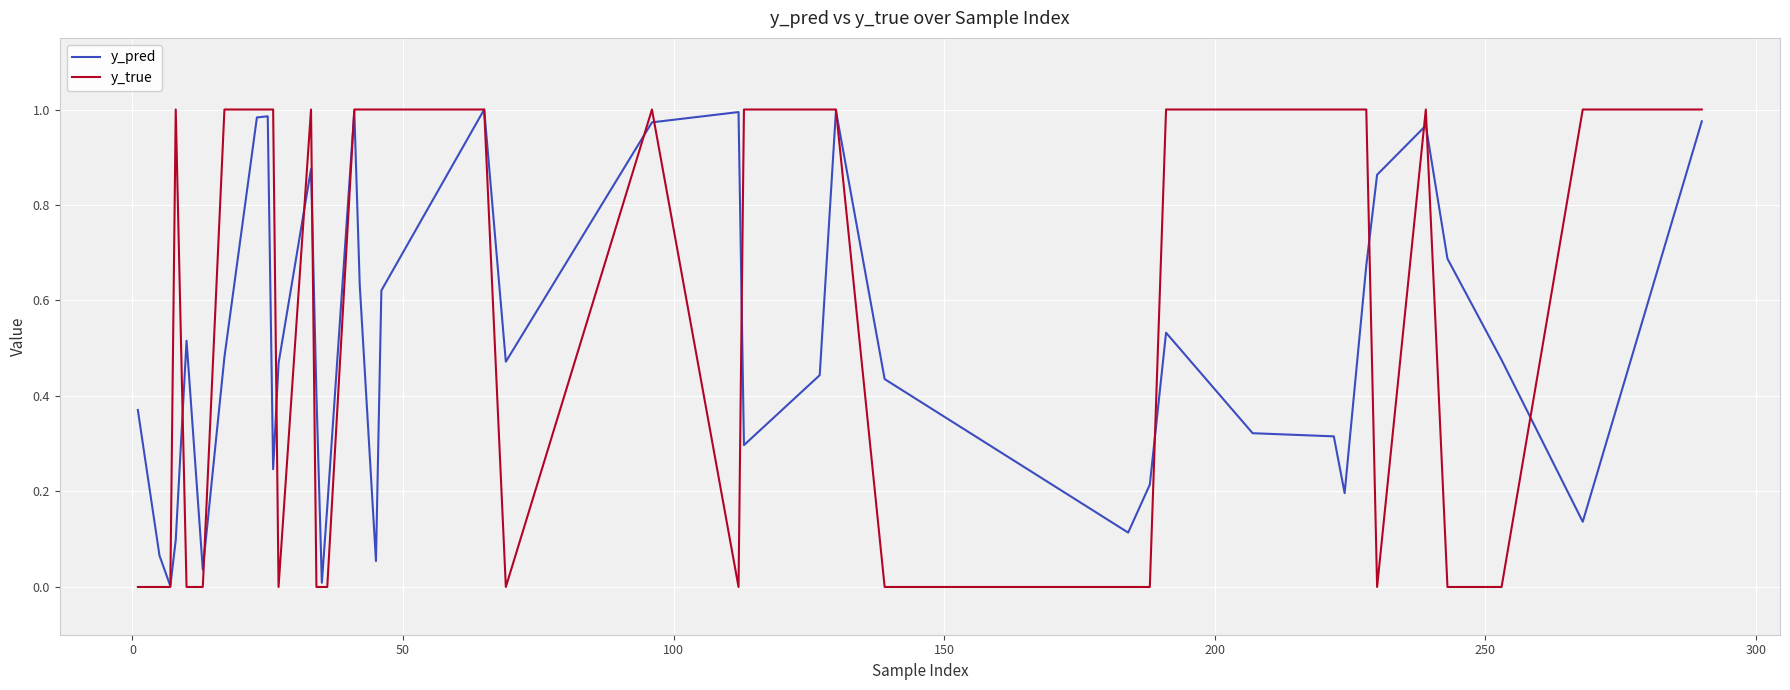

Which series has the widest spread of values?

y_true